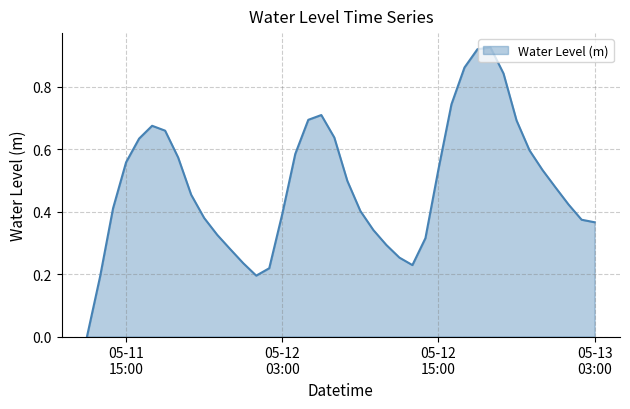

How many interior local valleys (lower than both neighbors) does the data have?

2